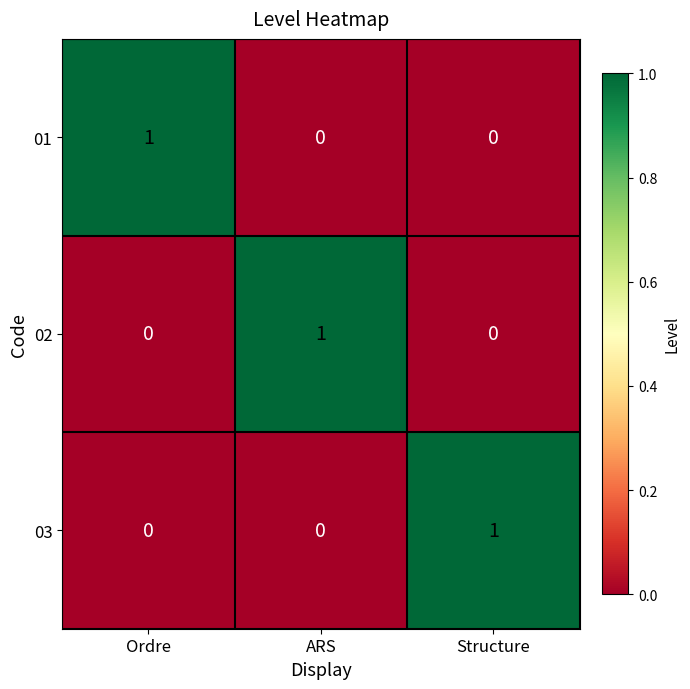

Count the 02 values in the range 0 to 1.

3